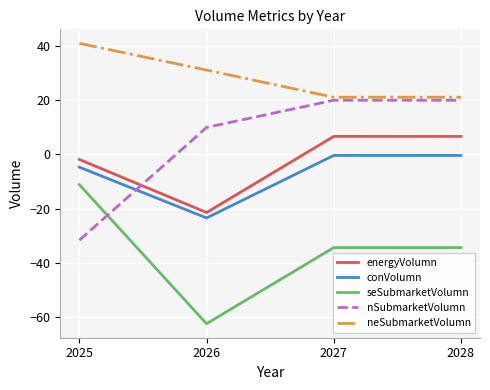

What is the difference between the neSubmarketVolumn values at 2027 and 2025?

19.8